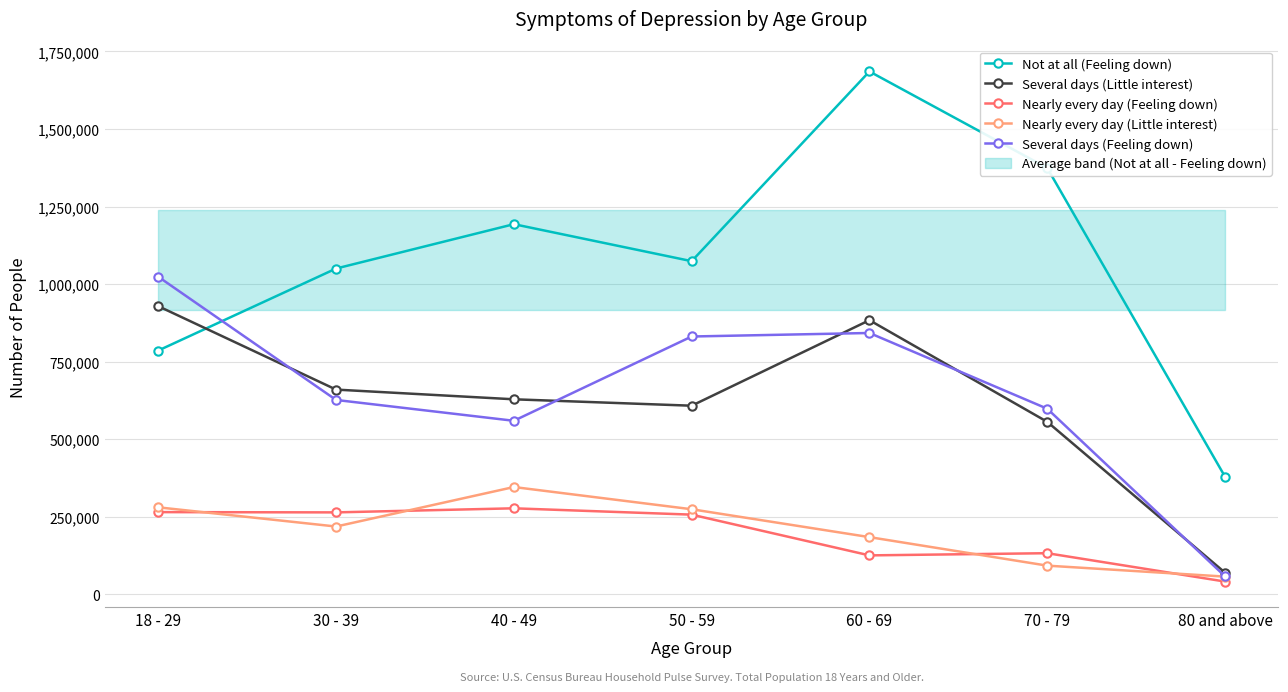

How many lines are shown in the chart?

5